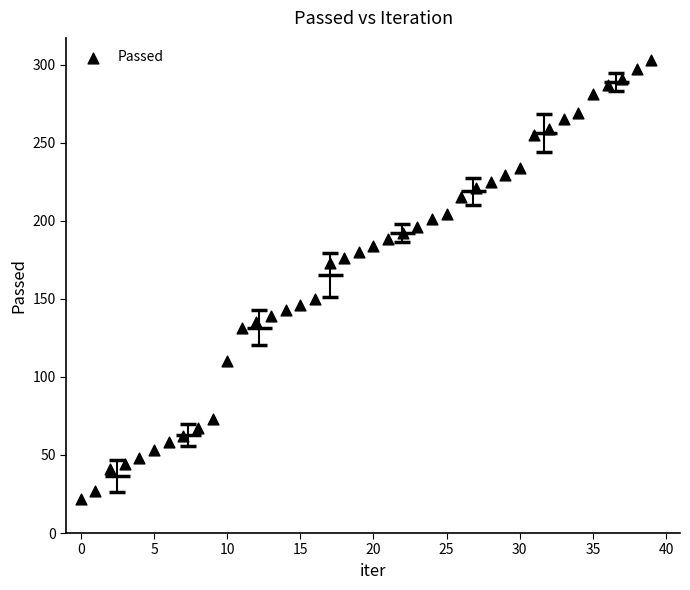

Count the number of points in this scatter plot.

40